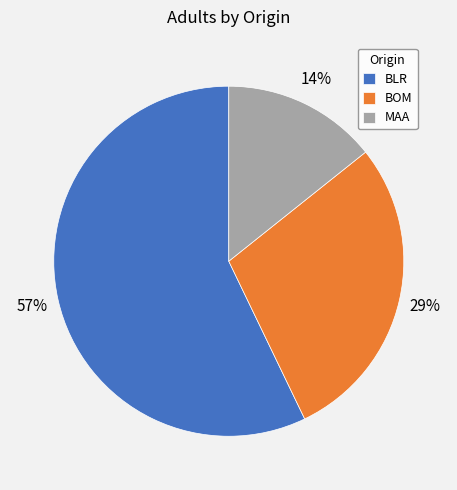

Which category has the biggest portion of the pie?

BLR